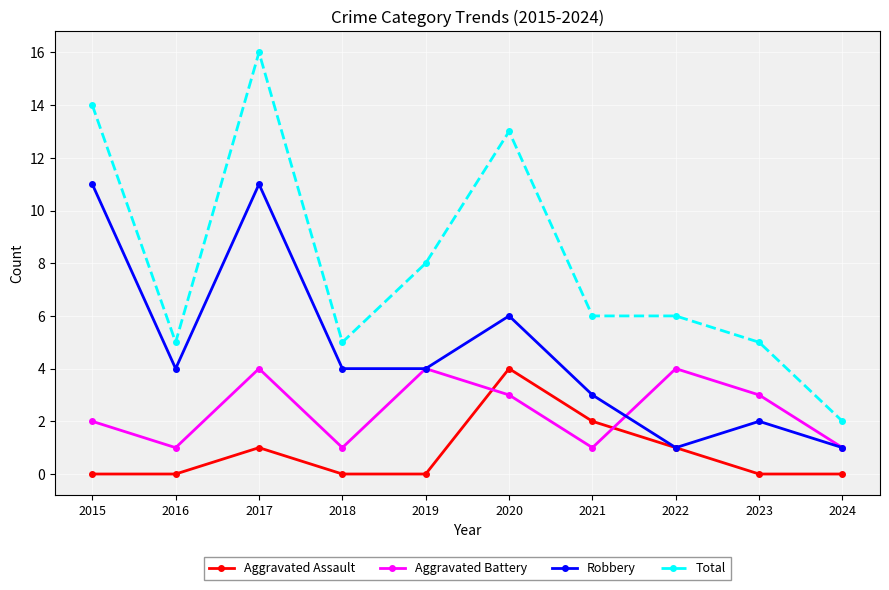

Is the value of Aggravated Battery at 2022 greater than the value of Robbery at 2023?

Yes